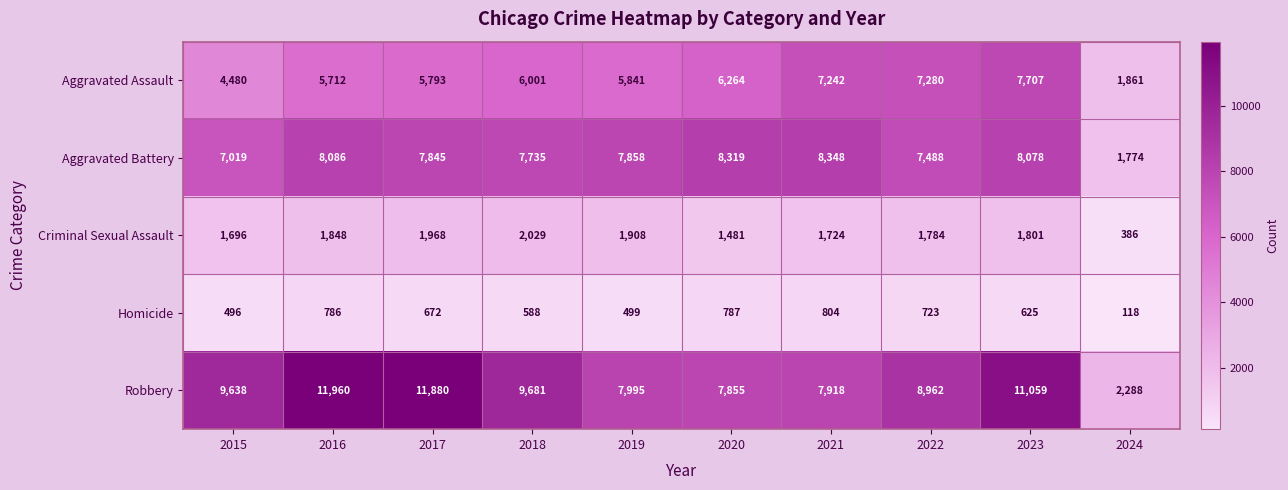

How many distinct data groups are displayed?

5